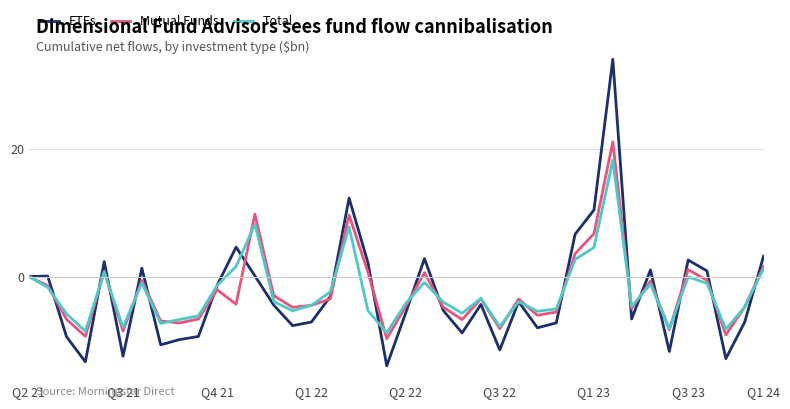

Which series has the largest range (max minus min)?

ETFs